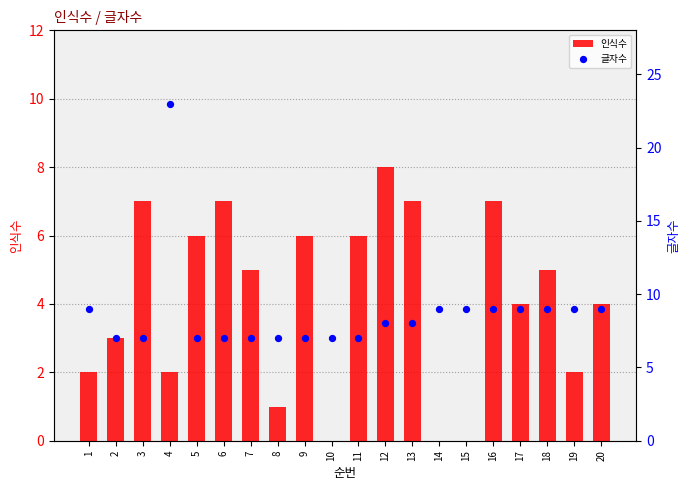

At which category is the sum across all series the highest?

4